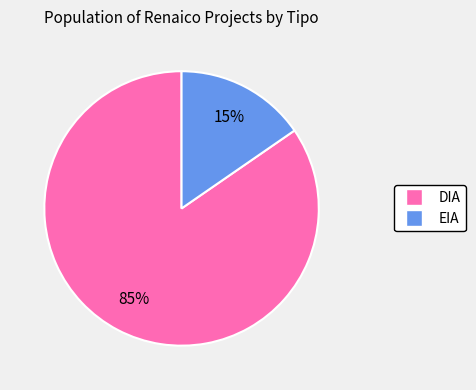

To the nearest percent, what is the average slice percentage?

50%